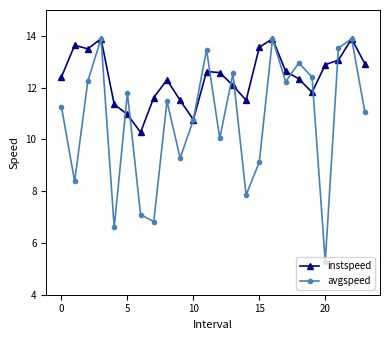

Rank the series by their average value, from highest to lowest.

instspeed, avgspeed